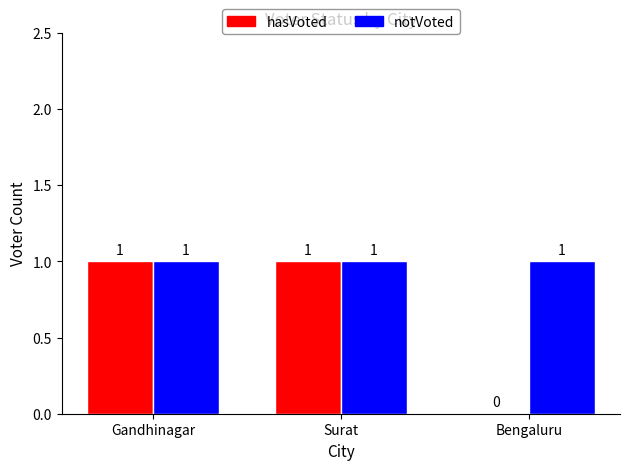

Are the bars horizontal?

No